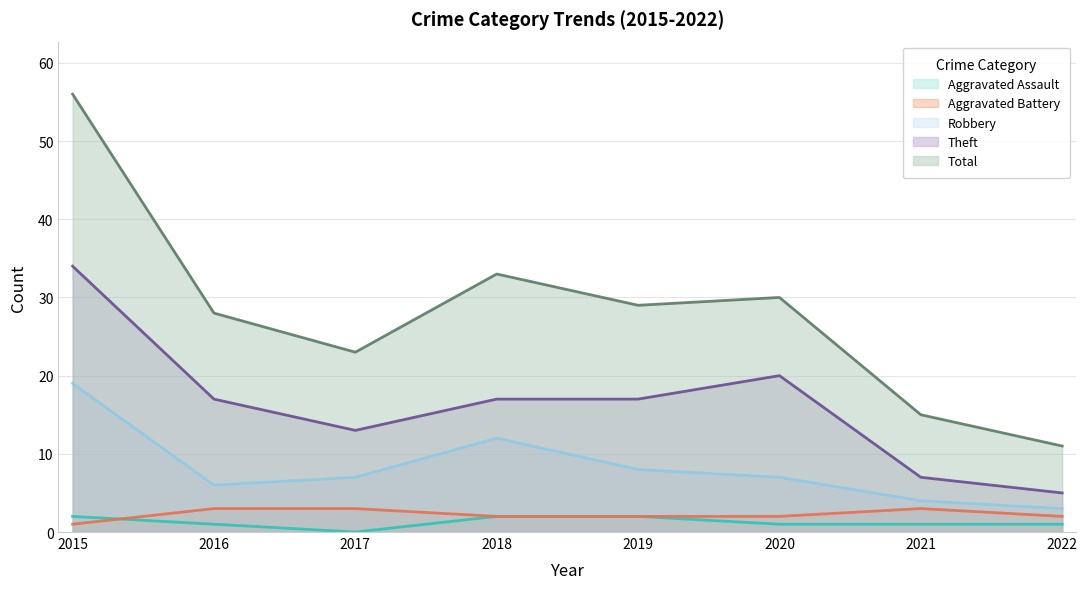

At which category is the sum across all series the highest?

2015